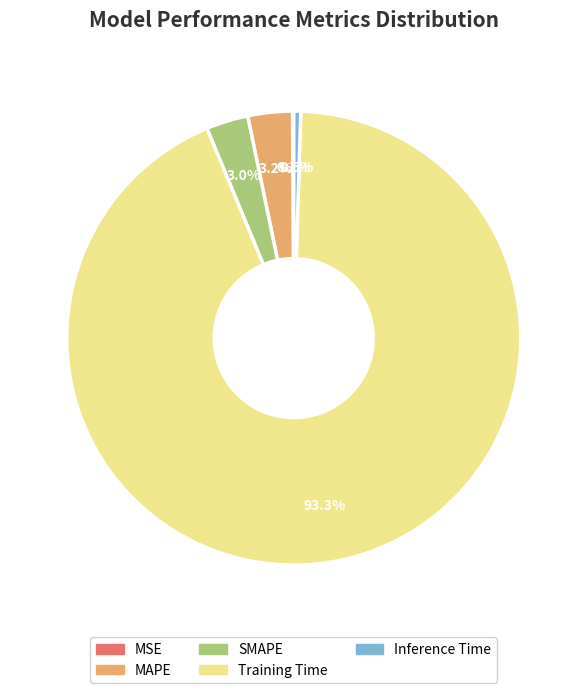

What is the largest slice in the pie chart?

Training Time